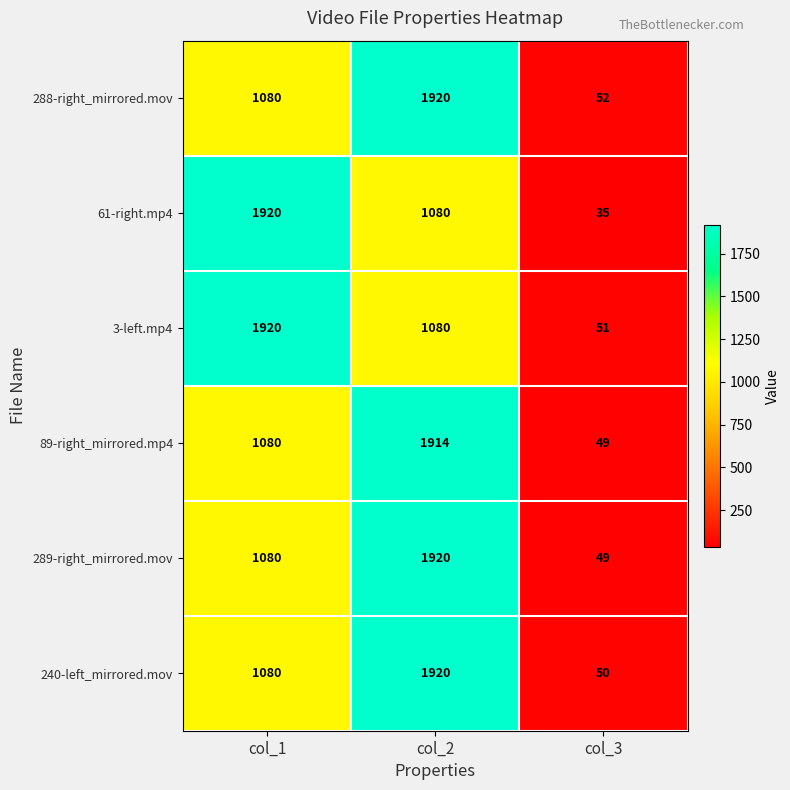

At which category is the sum across all series the highest?

col_2